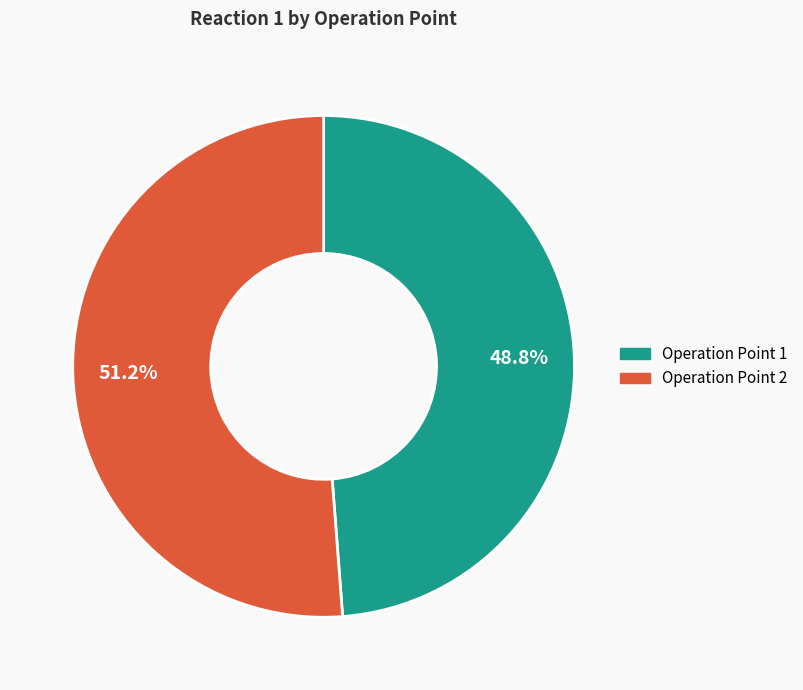

What portion of the pie excludes Operation Point 1?

51.2%